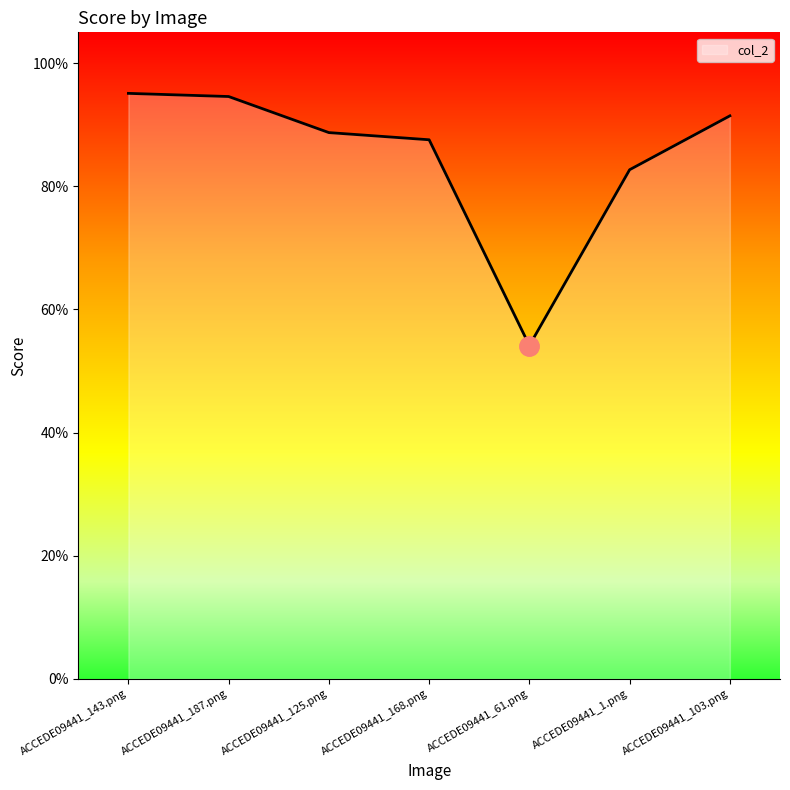

Reading left to right, extract all data points from this chart.

1.0	0.9	0.9	0.9	0.5	0.8	0.9